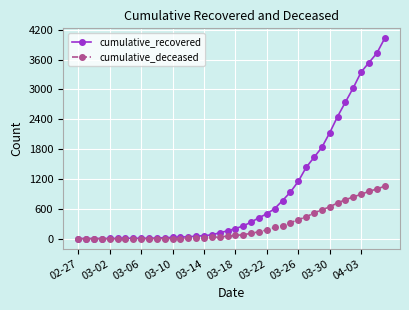

Which series has the largest total across all categories?

cumulative_recovered